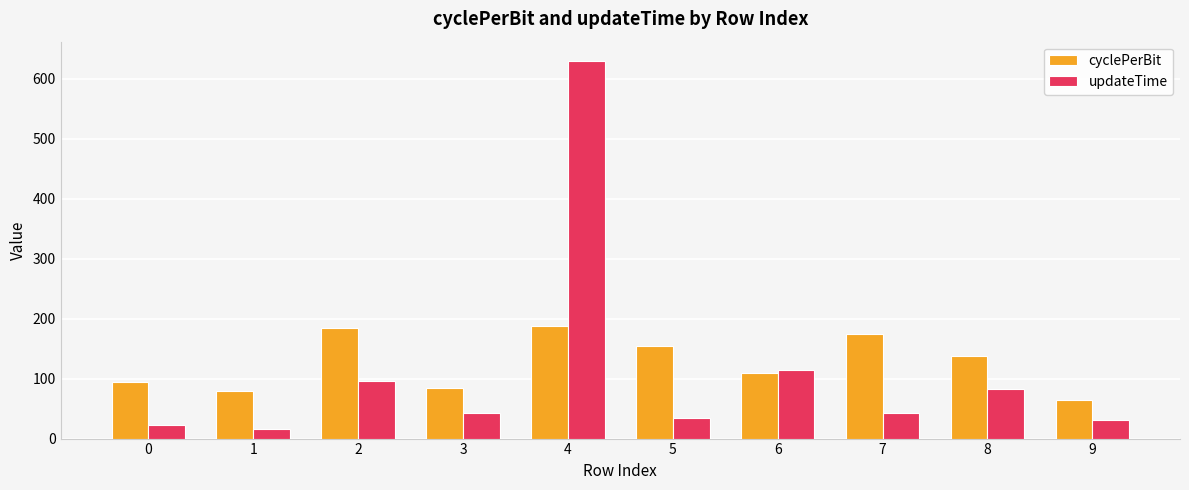

Which series has the largest range (max minus min)?

updateTime